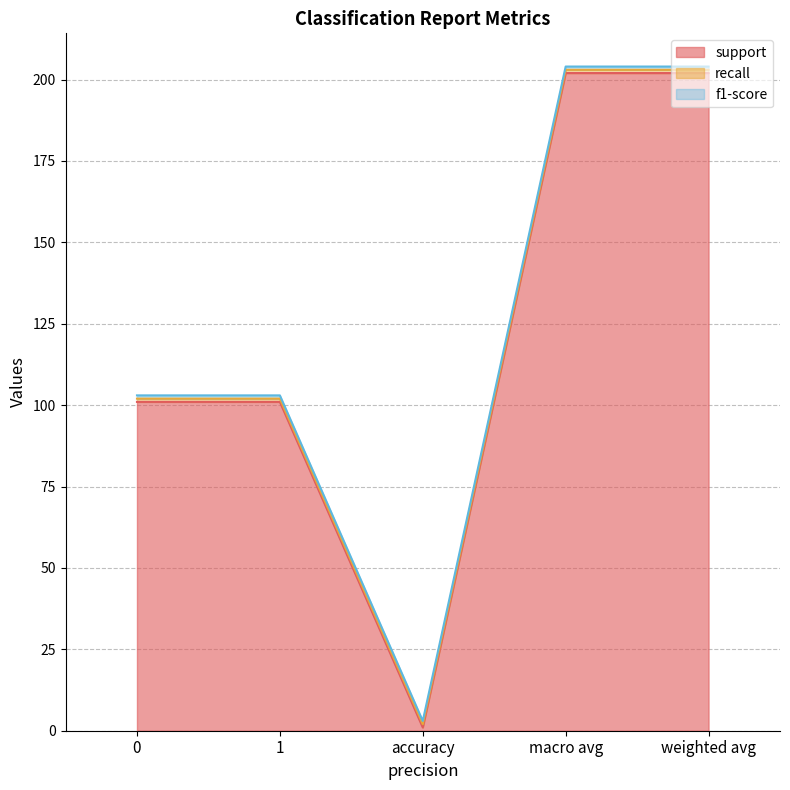

Is it true that f1-score equals 0 at 1?

False